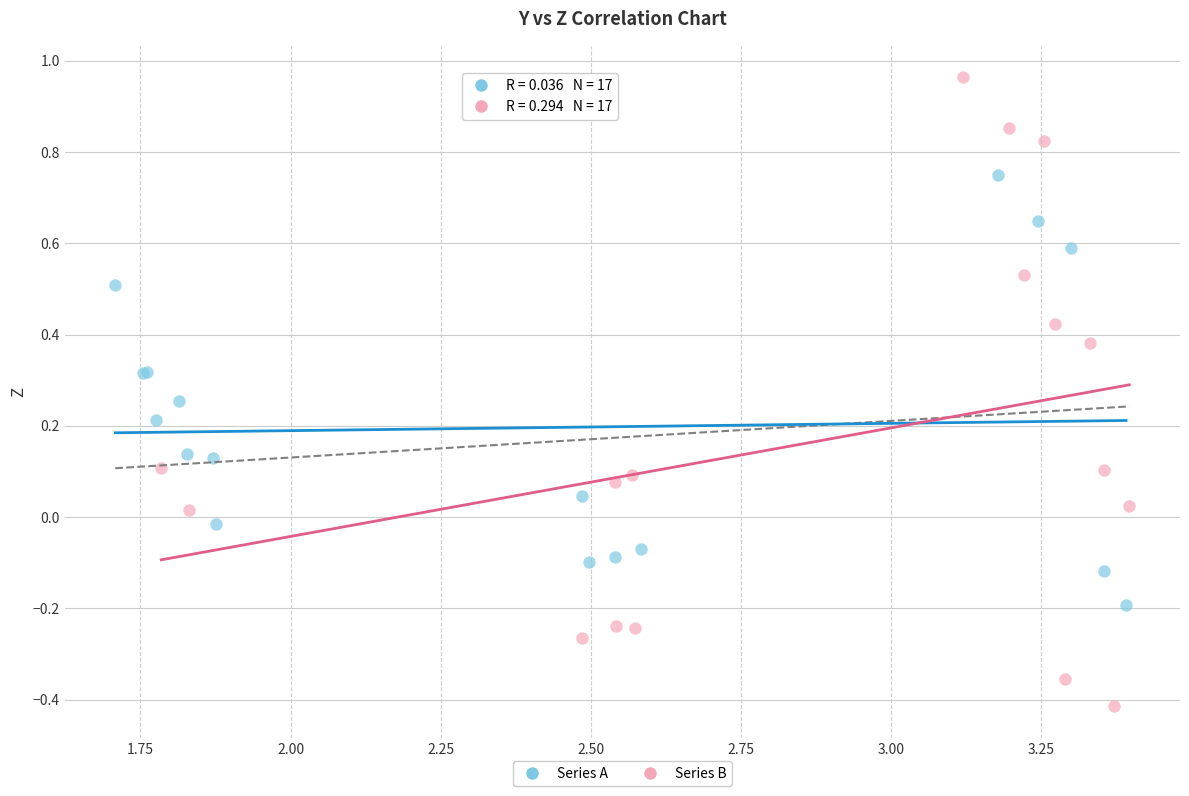

Which series contains the highest Y value?

Series B